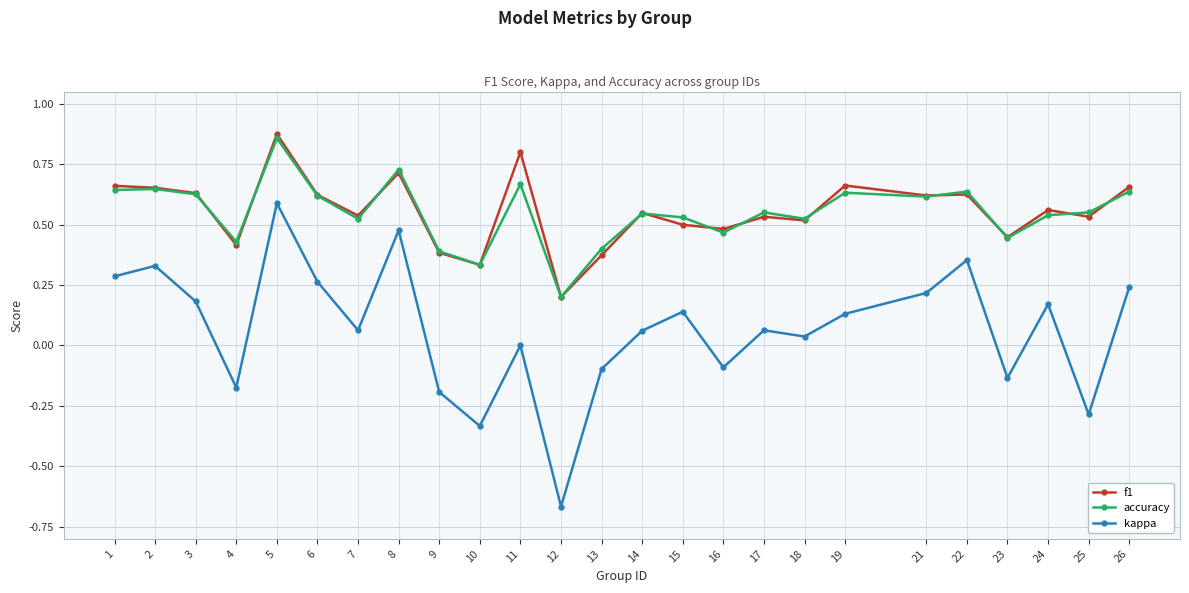

The value of kappa at 5 is 0.6. True or false?

True